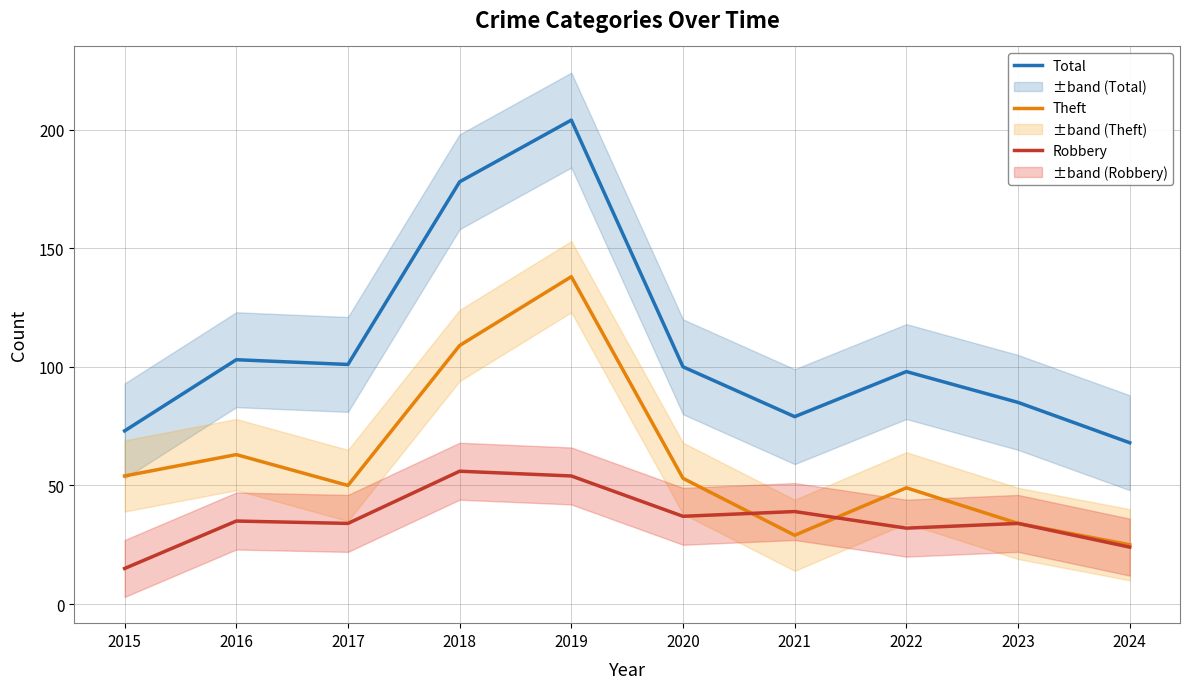

The value of Theft at 2020 is 26. True or false?

False